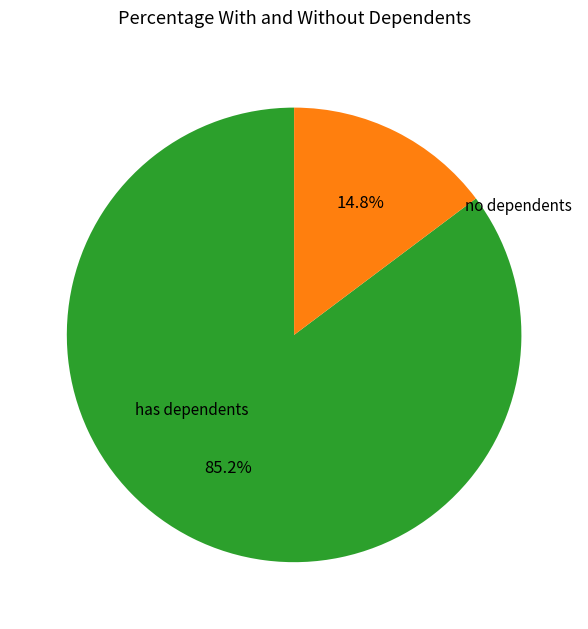

Do no dependents and has dependents together represent more than half of the pie?

Yes